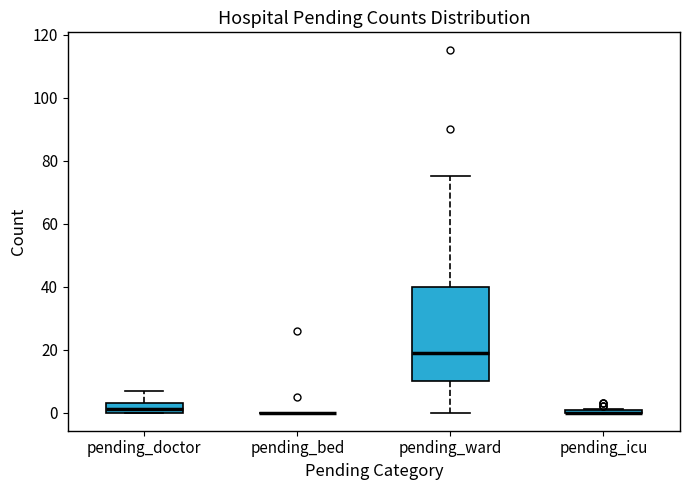

Reading left to right, read every box against the y-axis: the position of its median line, the range the box covers, and the ends of its whiskers. The values are not printed on the chart, so give them approximately, as read against the axis.

pending_doctor: median 2, box 0 to 4, whiskers 0 to 8
pending_bed: box collapsed to a line at 0, whiskers 0 to 0
pending_ward: median 20, box 10 to 40, whiskers 0 to 76
pending_icu: box collapsed to a line at 0, whiskers 0 to 2